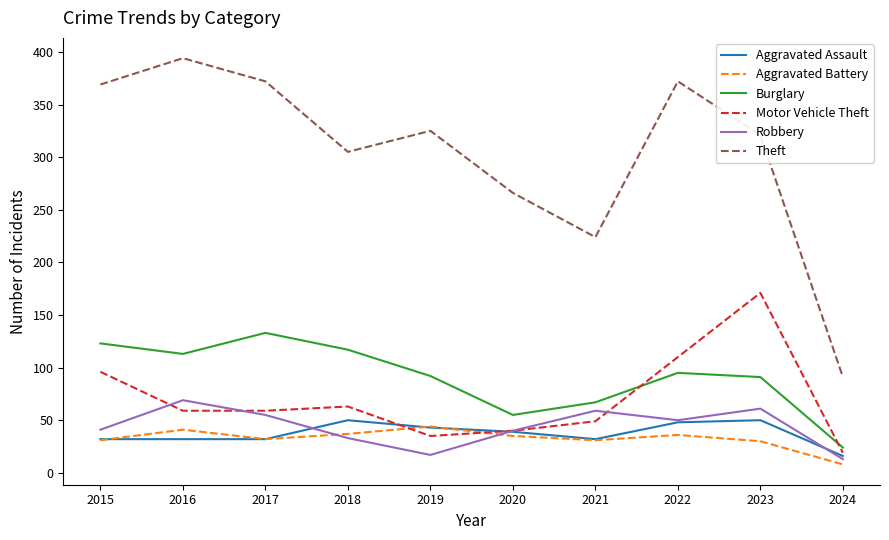

Where do Aggravated Assault and Robbery first cross each other?

2017 and 2018